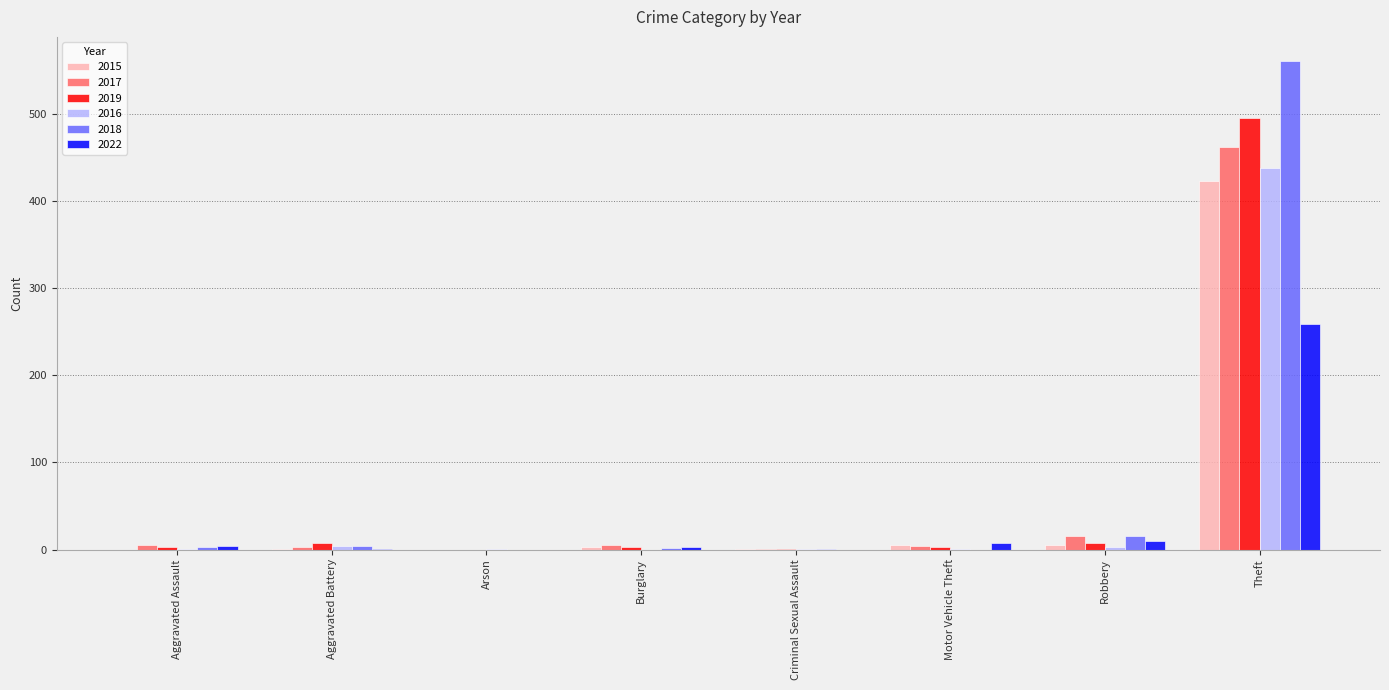

Read the 2016 value at Theft.

438